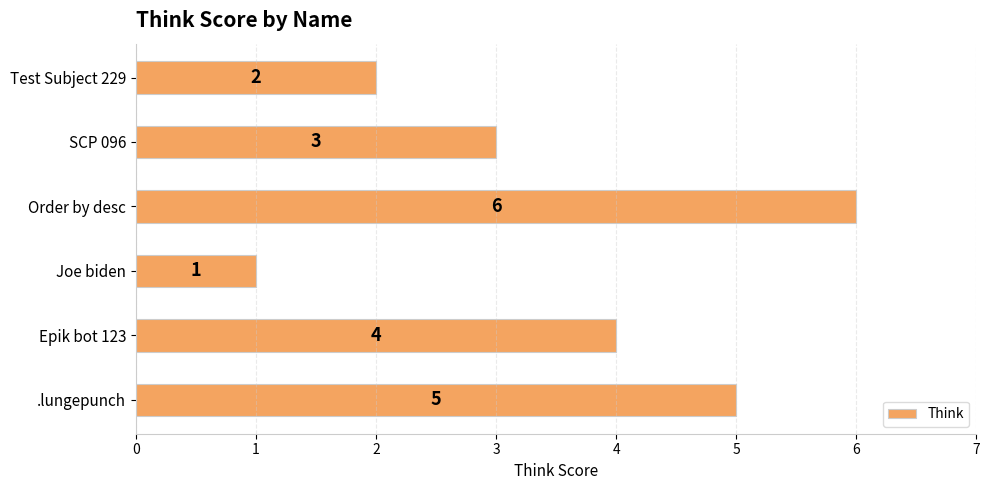

Reading bottom to top, transcribe all the data shown in this chart.

.lungepunch=5	Epik bot 123=4	Joe biden=1	Order by desc=6	SCP 096=3	Test Subject 229=2